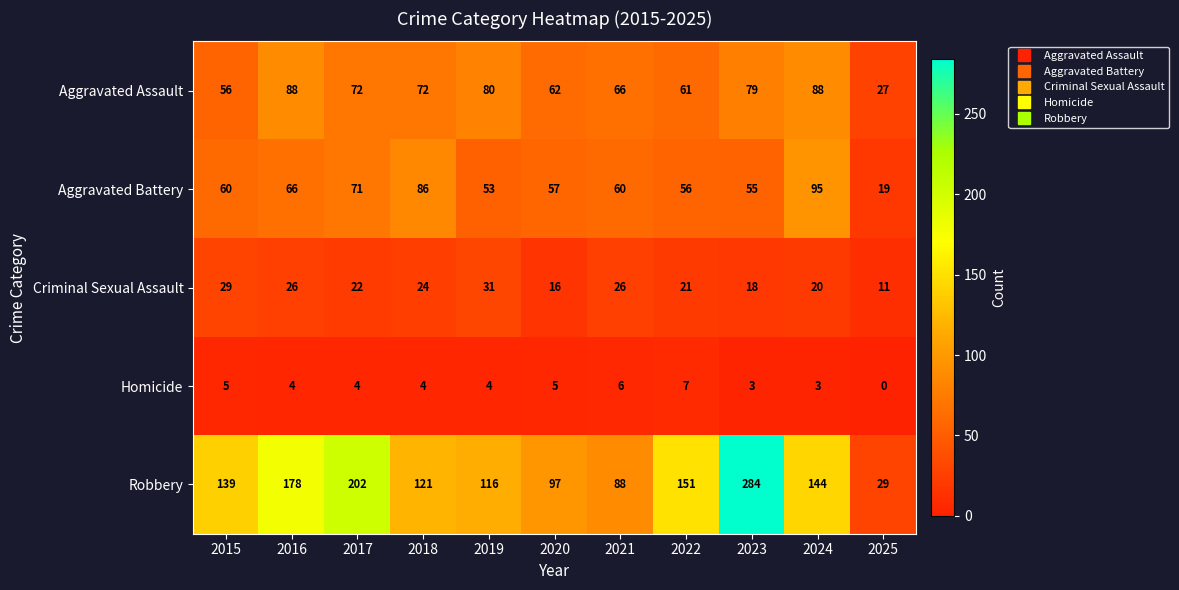

At 2017, list the series in order from smallest to largest.

Homicide, Criminal Sexual Assault, Aggravated Battery, Aggravated Assault, Robbery